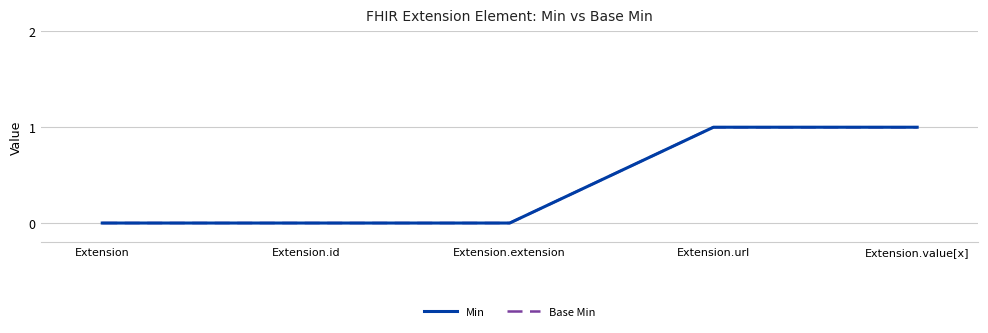

The value of Base Min at Extension.url is 0. True or false?

False